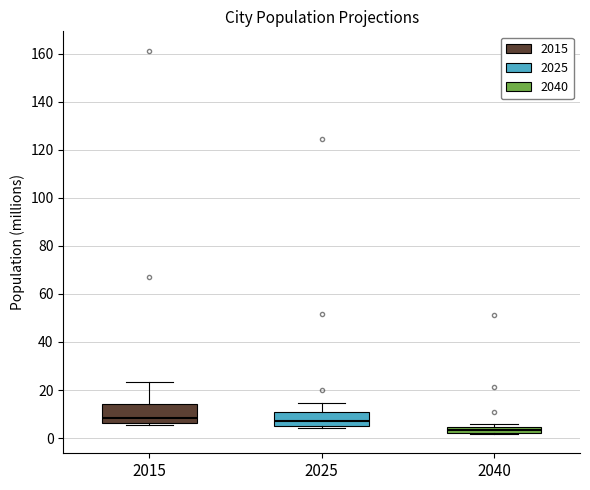

Where does the median line of the box at x = 2025 sit on the y-axis? The values are not printed on the chart, so give them approximately, as read against the axis.

6